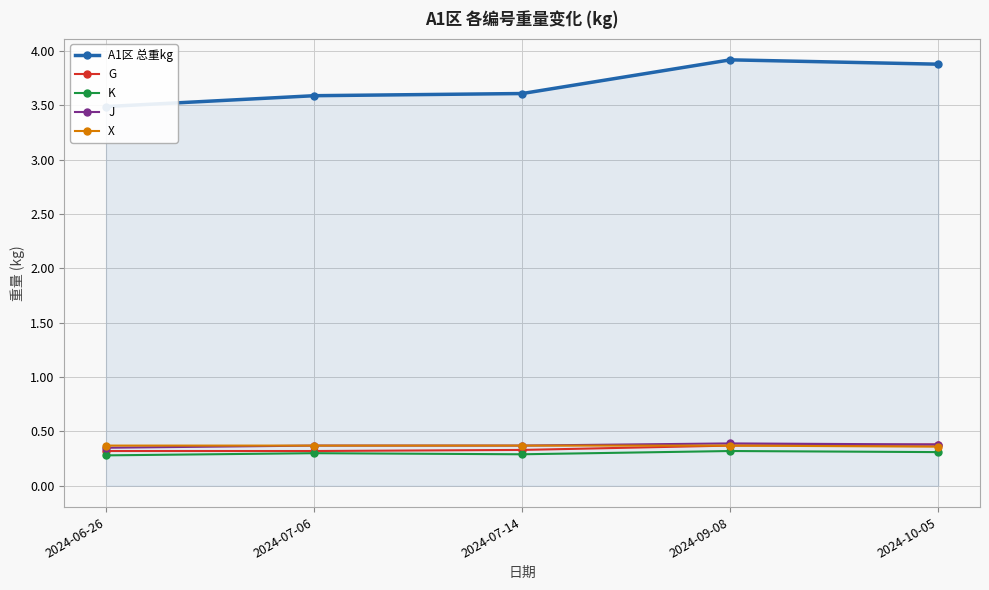

Rank the categories by J value from highest to lowest.

2024-09-08, 2024-10-05, 2024-07-06, 2024-07-14, 2024-06-26